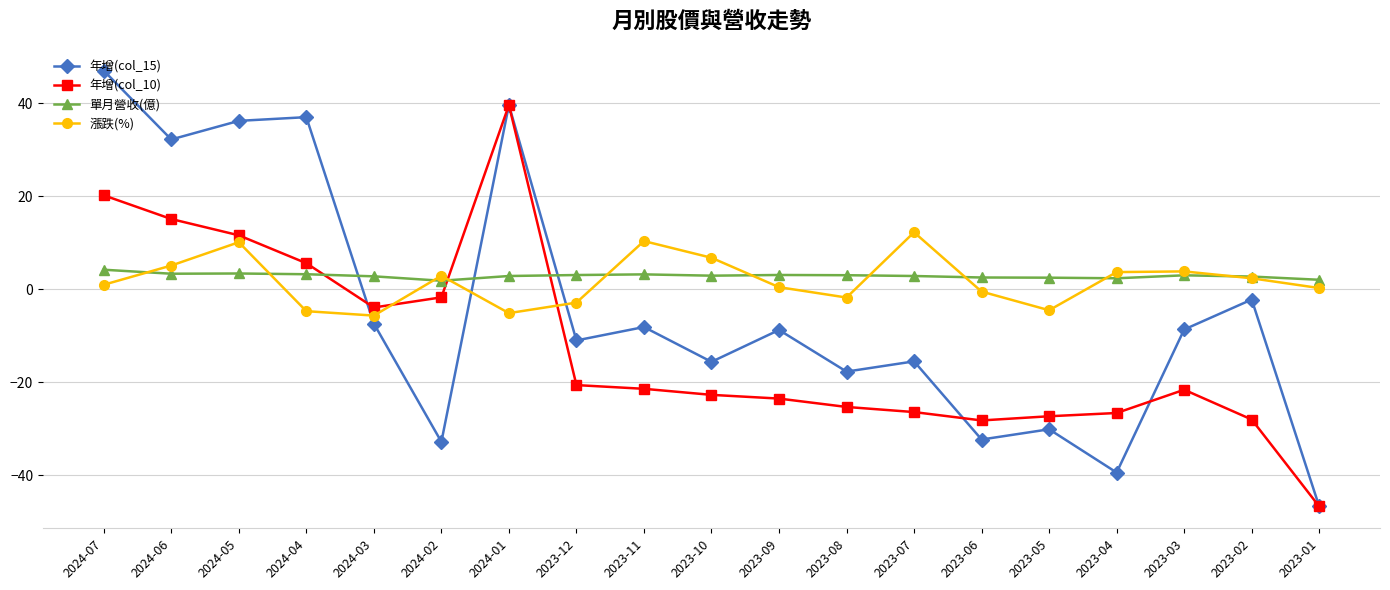

What position from the left is 2023-09?

11